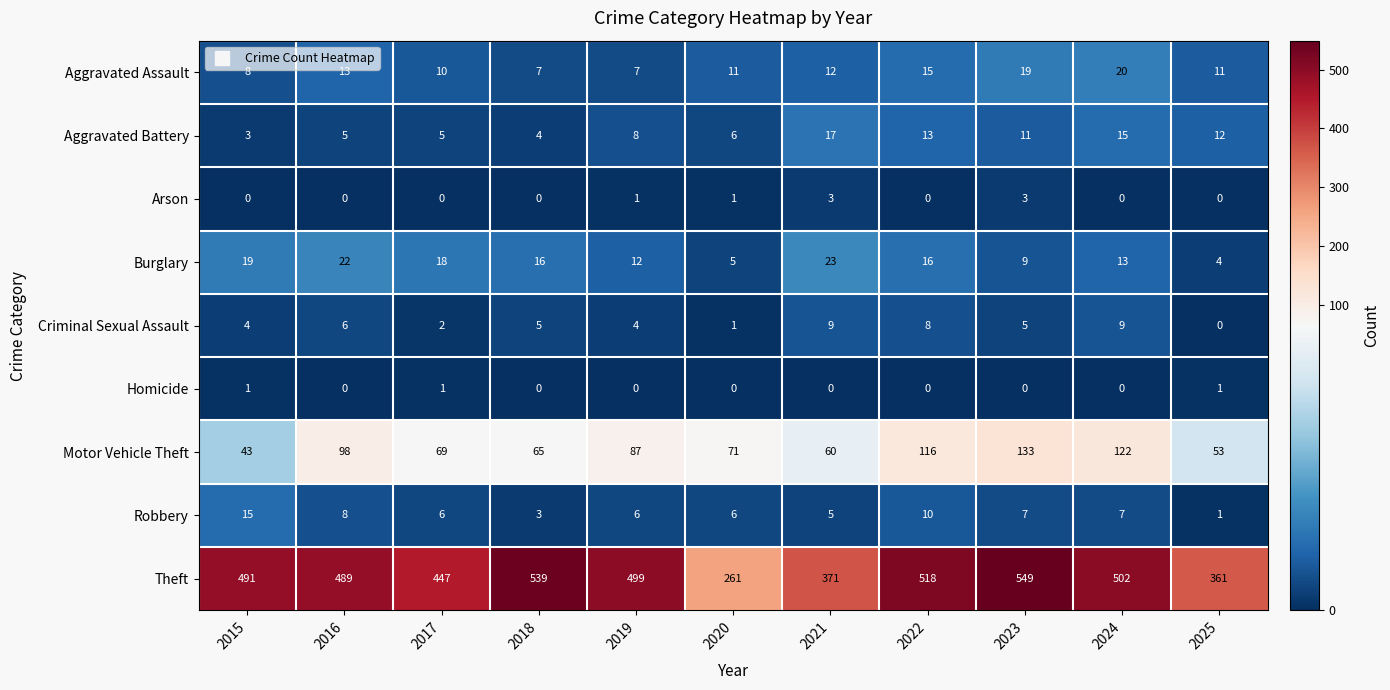

At 2015, list the series in order from smallest to largest.

Arson, Homicide, Aggravated Battery, Criminal Sexual Assault, Aggravated Assault, Robbery, Burglary, Motor Vehicle Theft, Theft